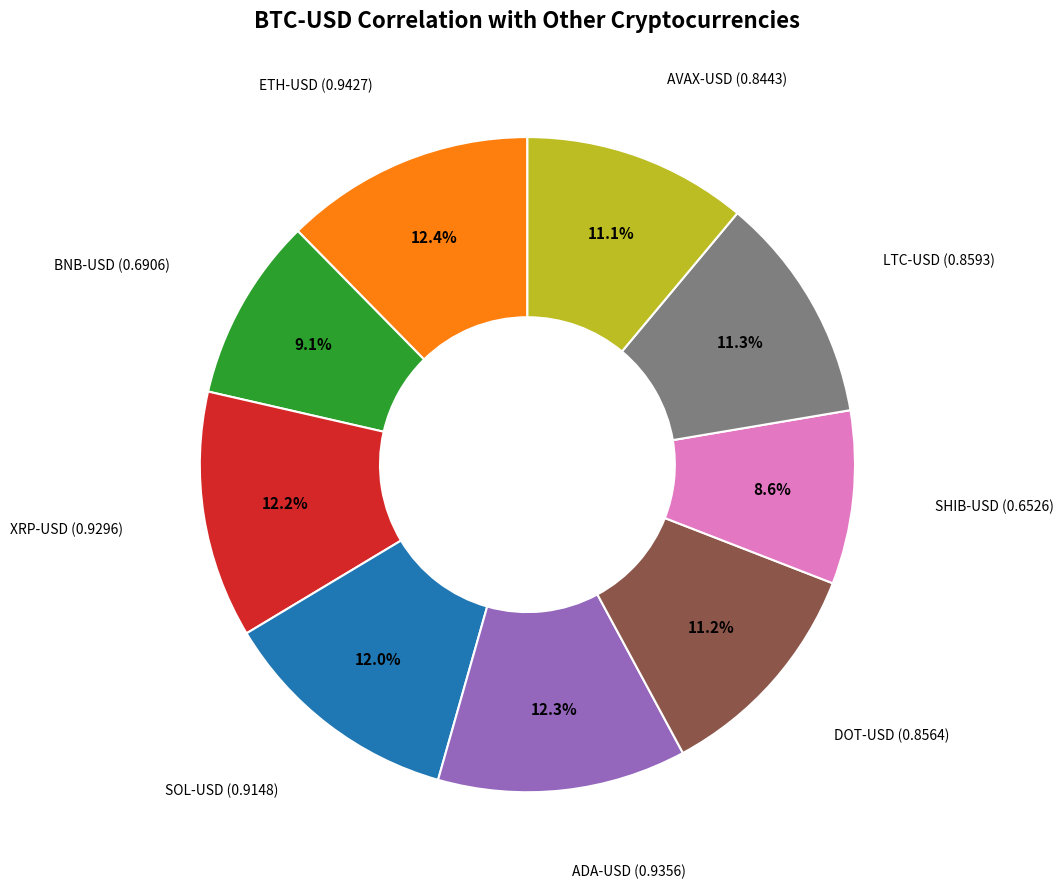

Is there a majority slice in this chart?

No